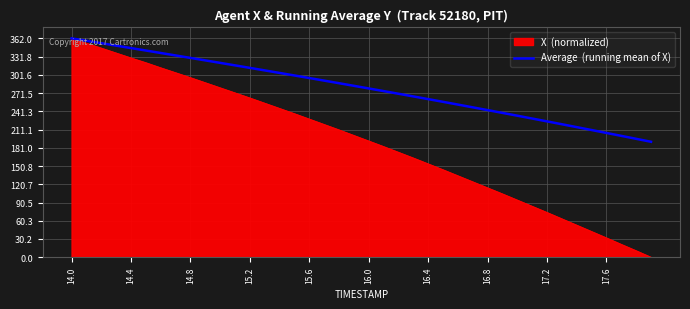

What is the maximum value shown in the chart?

362.0